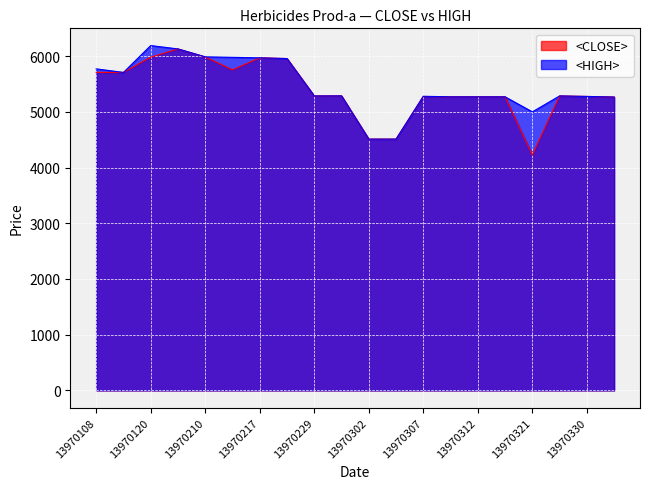

Where is <HIGH> nearest to the value 5350?

13970231